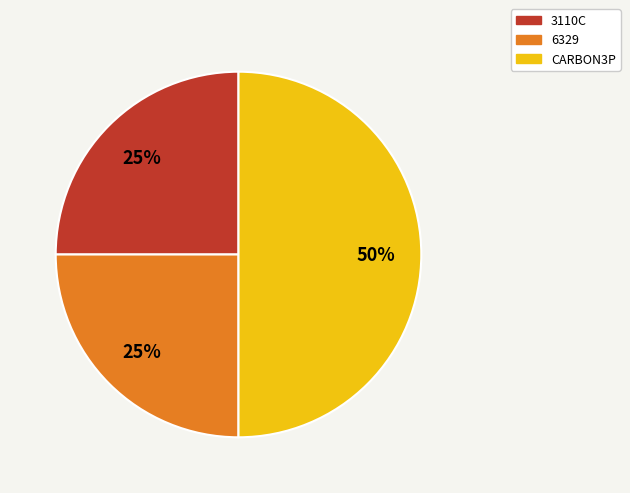

Approximately how many times larger is the value at CARBON3P compared to 3110C?

2.0